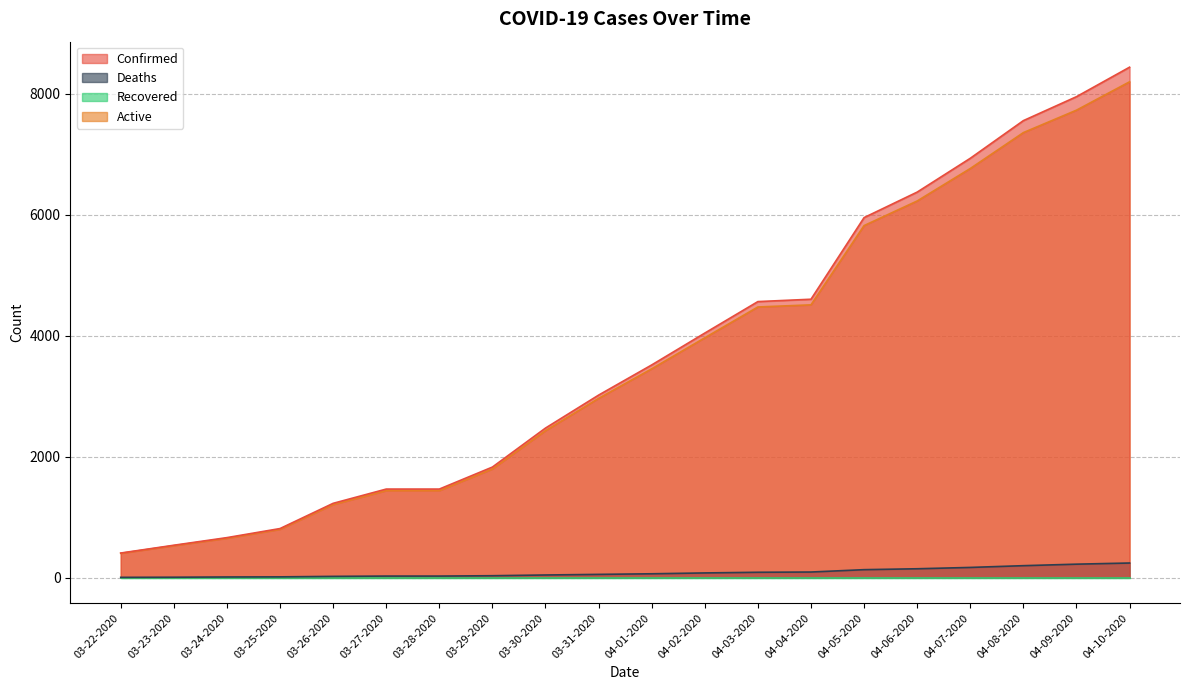

What is the label of the 15th point from the right?

03-27-2020